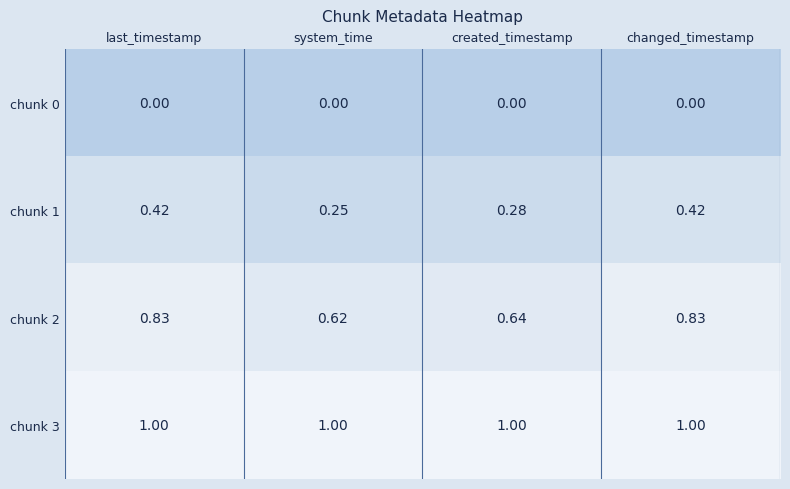

Is the value of chunk 1 at changed_timestamp greater than the value of chunk 2 at last_timestamp?

No